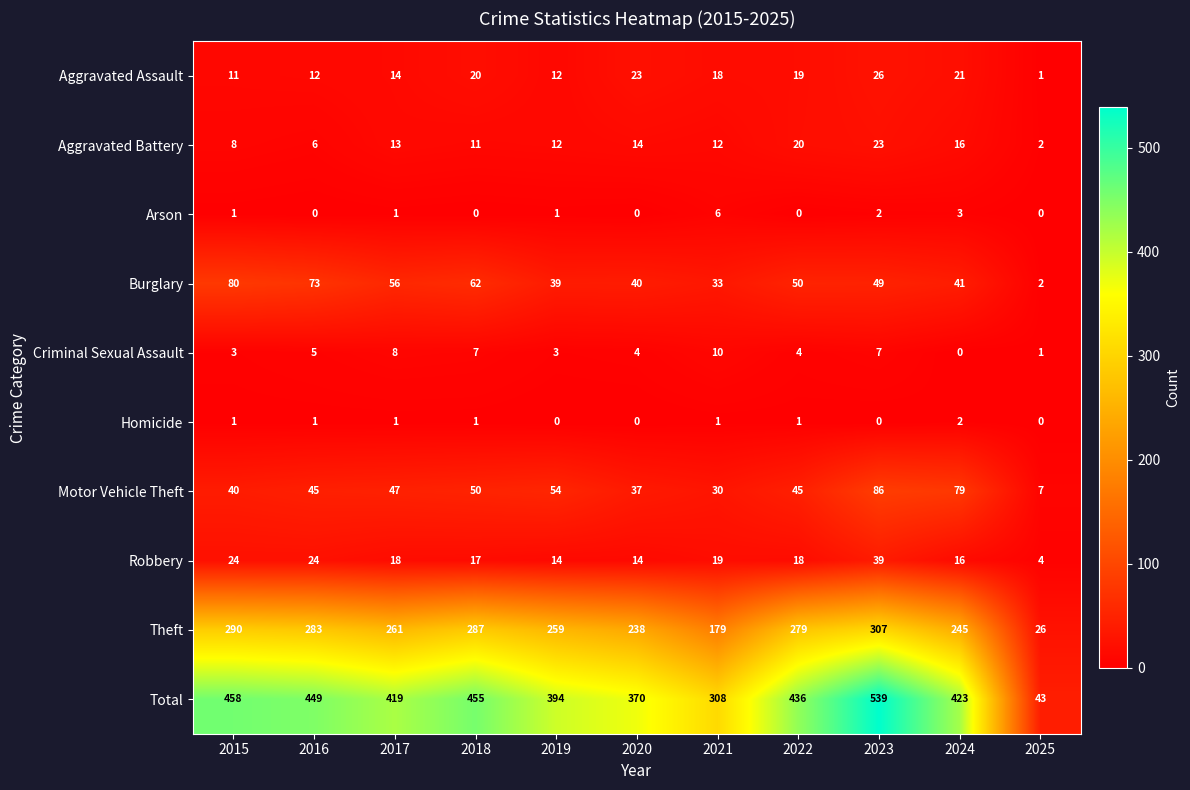

What is the total value across all series at 2015?

916